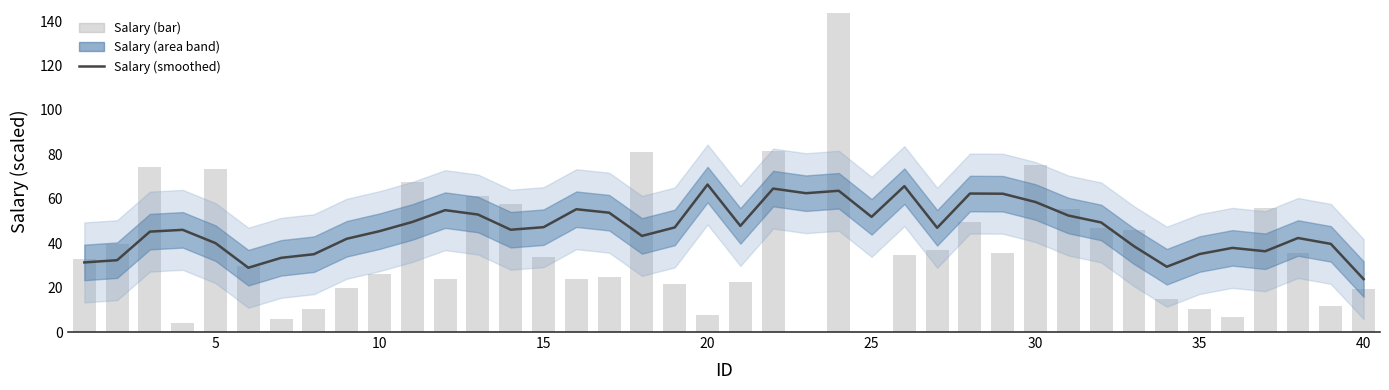

List the series in order of their overall mean, lowest first.

Salary (bar), Salary (smoothed)